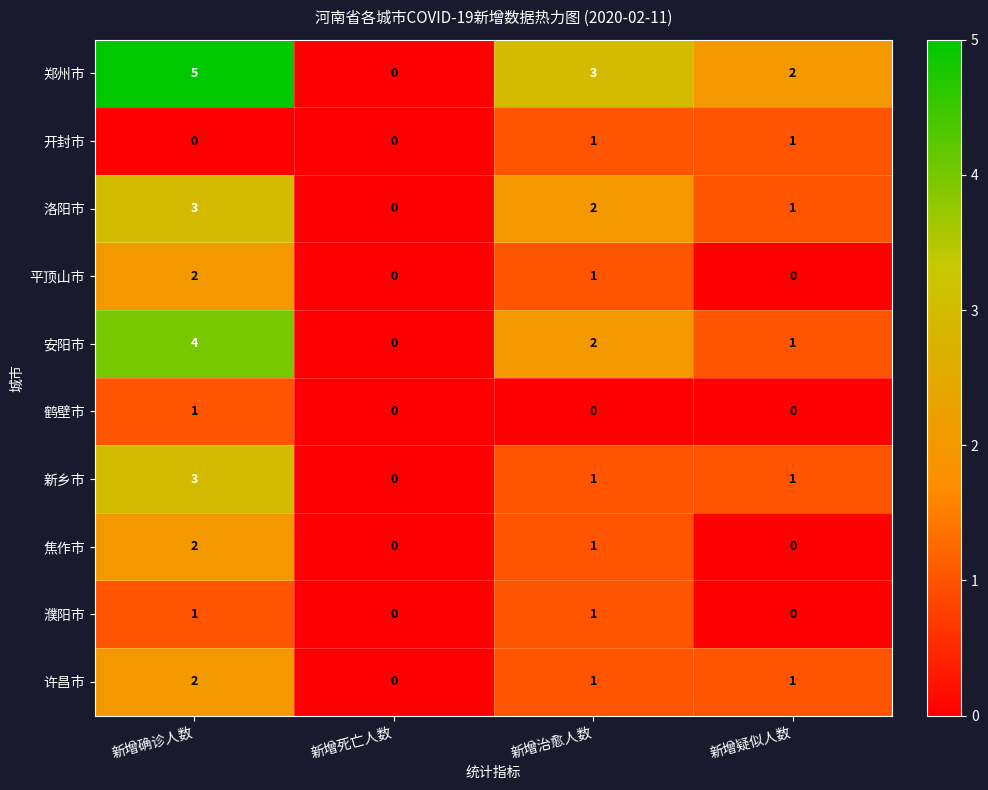

Which series has the widest spread of values?

郑州市